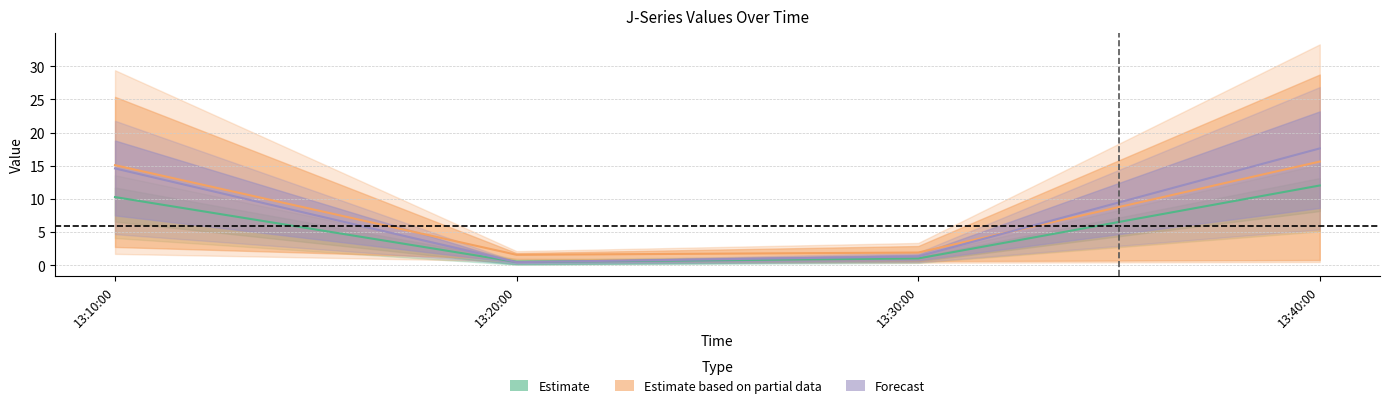

Where does the J1 series first go above 10?

13:10:00